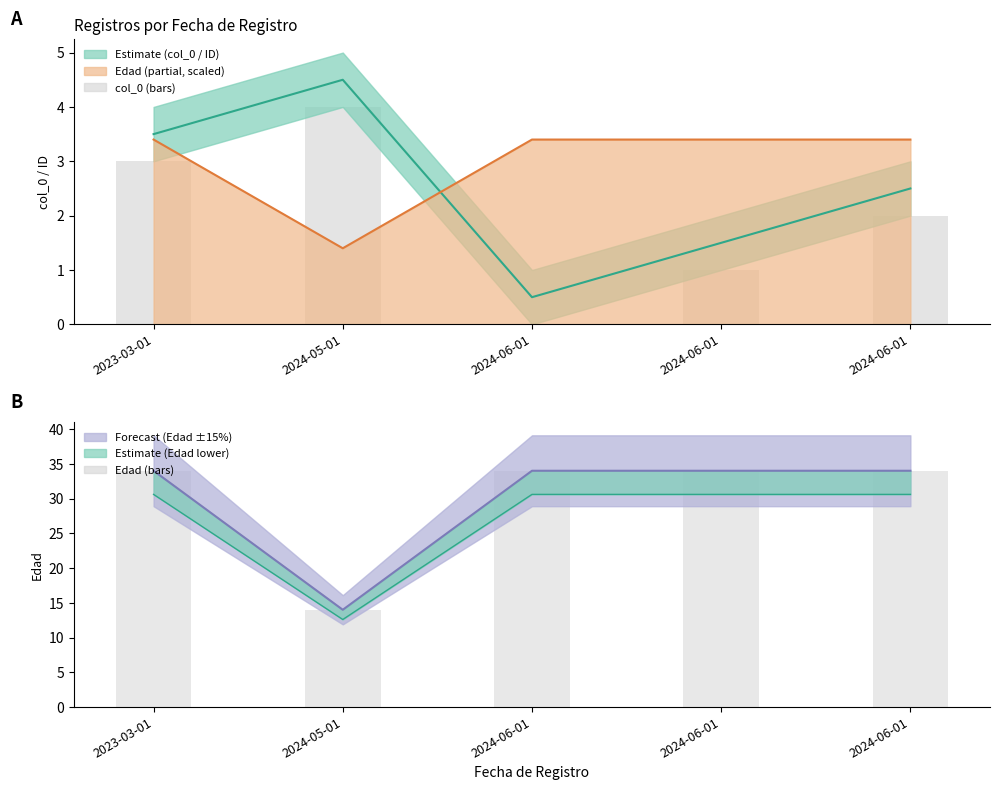

What value does the Edad (bars) series have at 2024-06-01, to the nearest 5?

35